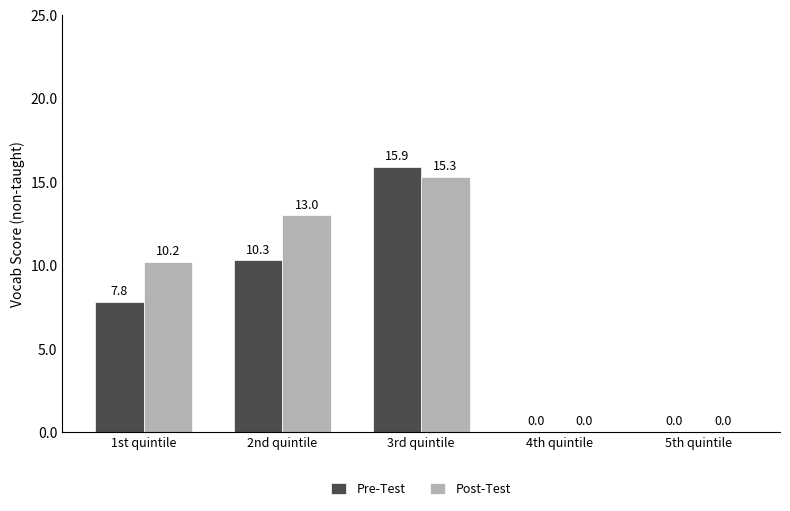

At which category is the sum across all series the highest?

3rd quintile